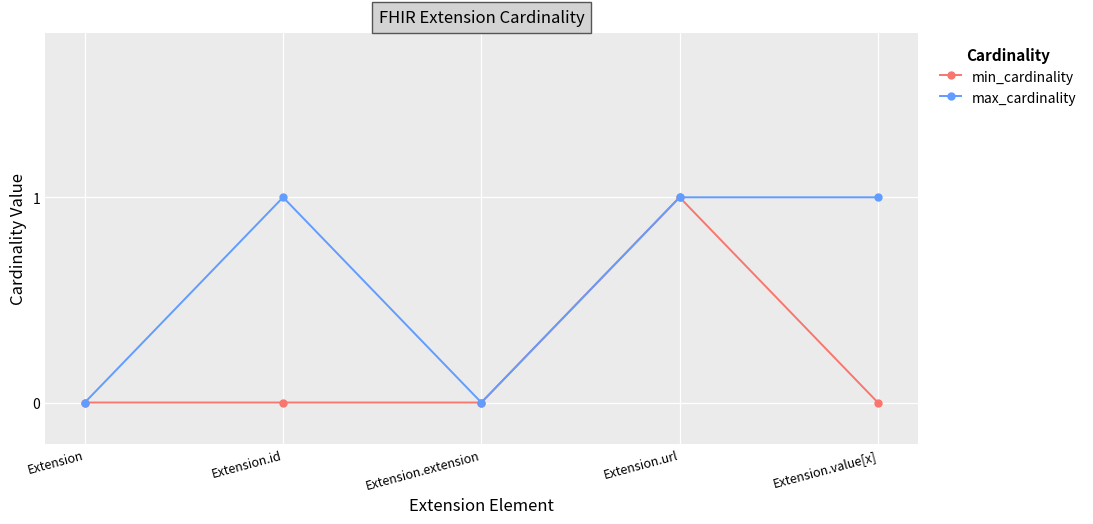

The min_cardinality series shows 1 at Extension.url. True or false?

True